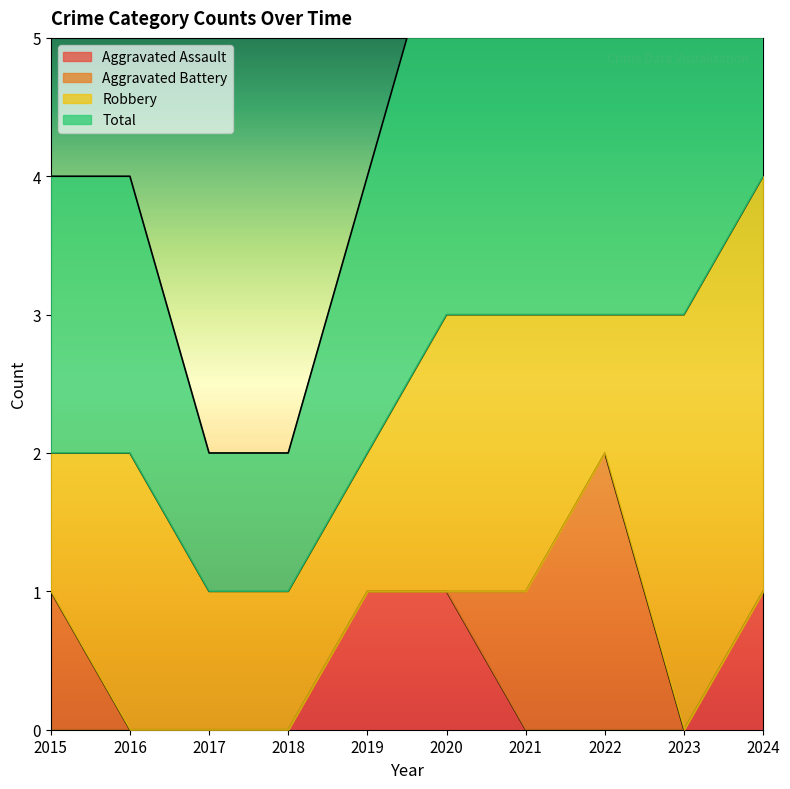

How many values in the Total series exceed 3?

1